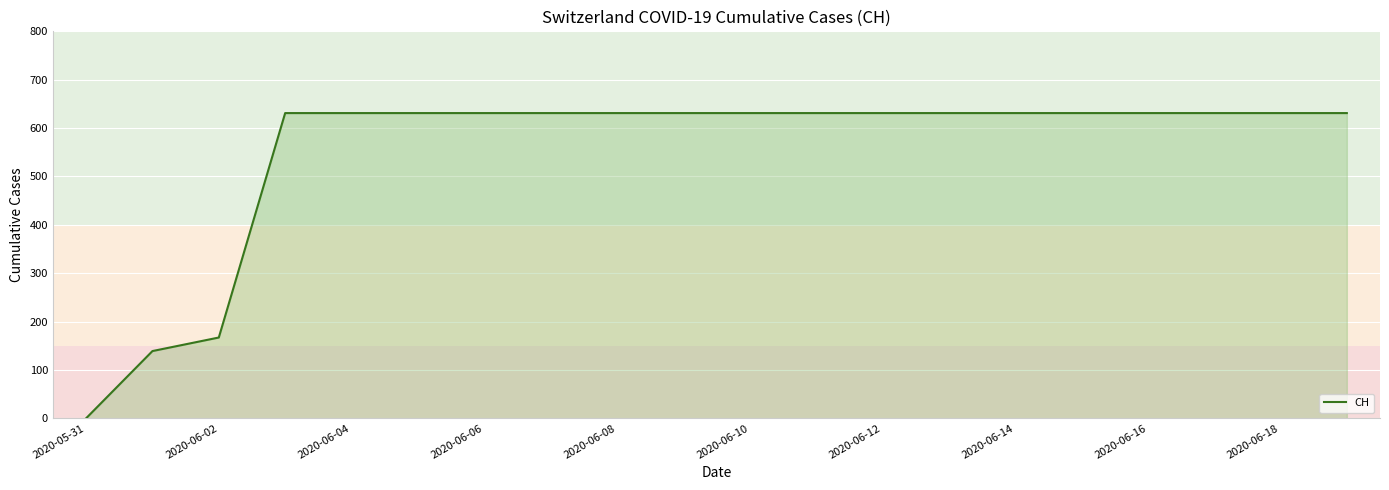

What is the greatest value displayed?

631